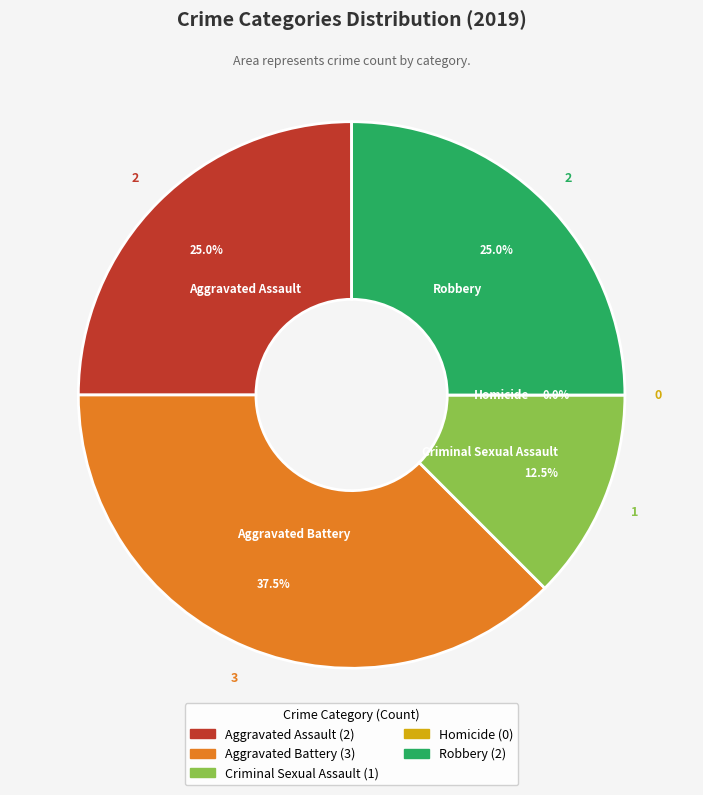

To the nearest percent, what is the average slice percentage?

20%